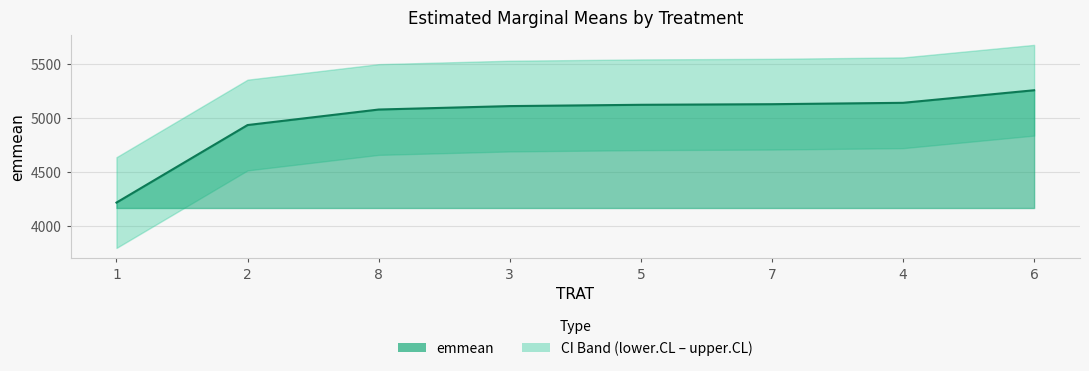

Reading left to right, extract all data points from this chart.

emmean: 4219.2	4935.0	5078.2	5110.0	5122.0	5127.5	5140.2	5256.2
lower.CL: 3800.5	4516.2	4659.5	4691.2	4703.2	4708.7	4721.5	4837.5
upper.CL: 4638.0	5353.8	5497.0	5528.8	5540.8	5546.3	5559.0	5675.0